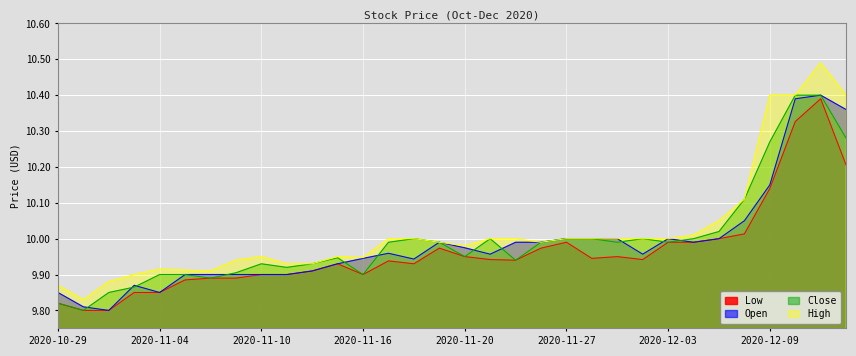

The value of High at 2020-11-03 is 15.7. True or false?

False